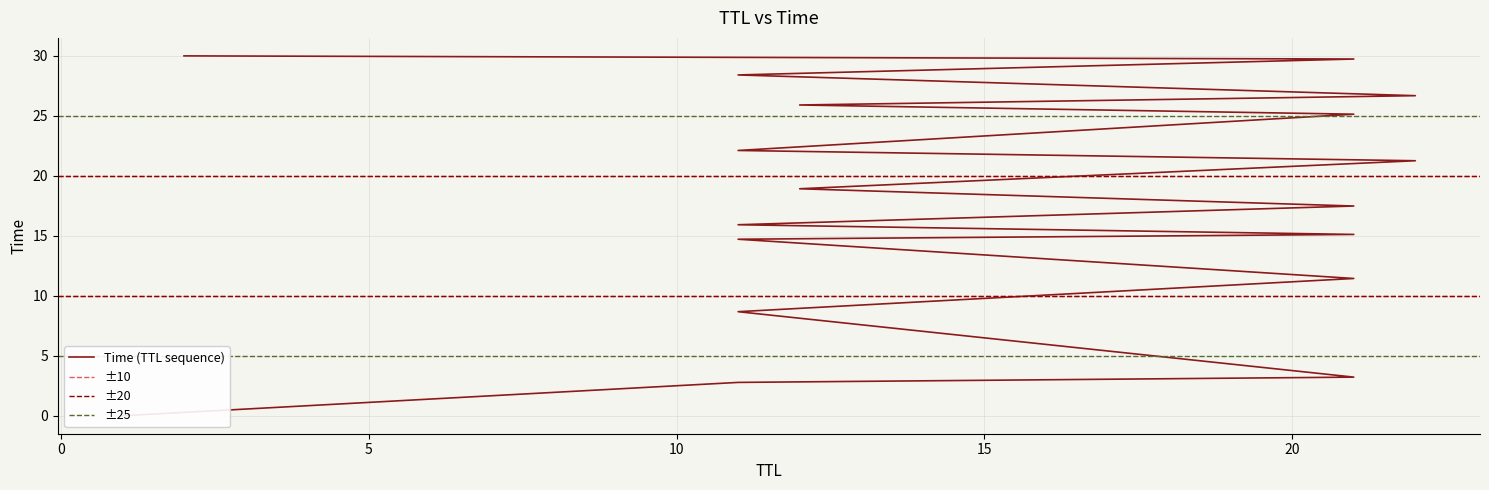

How many distinct data groups are displayed?

1